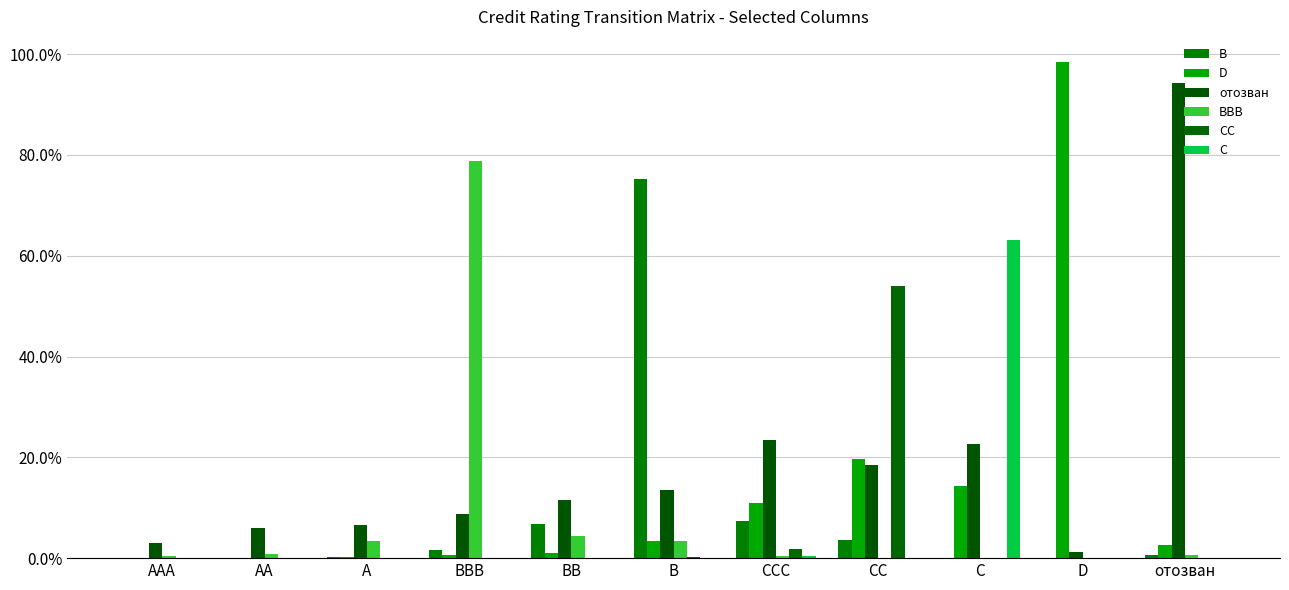

What are all the series names shown in the legend?

B, D, отозван, BBB, CC, C